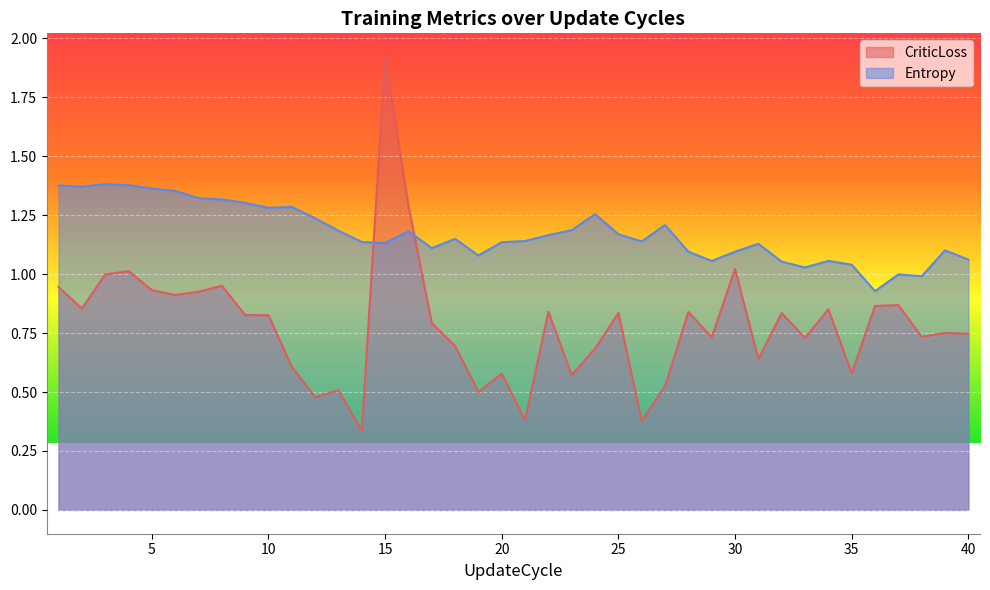

How many times do CriticLoss and Entropy cross each other?

2